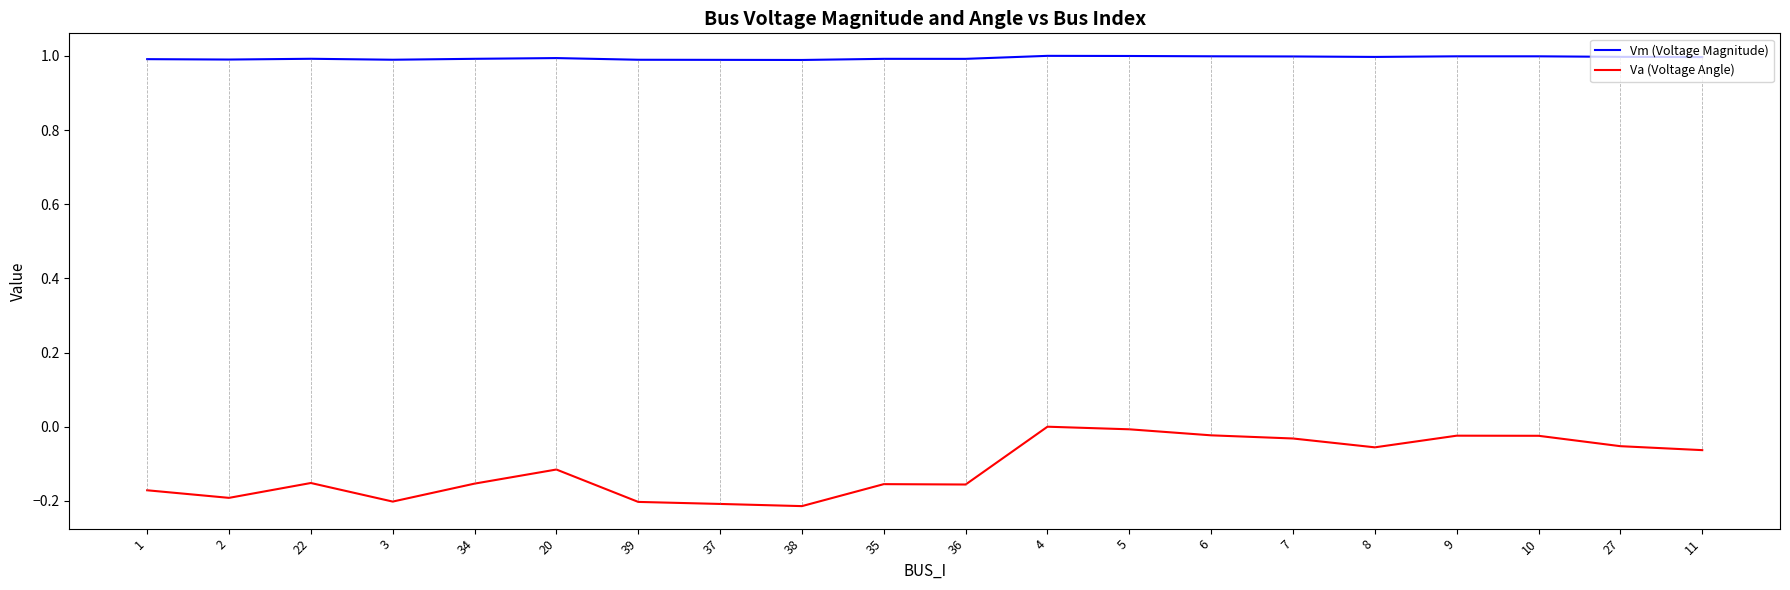

What is the maximum value for Vm (Voltage Magnitude)?

1.0